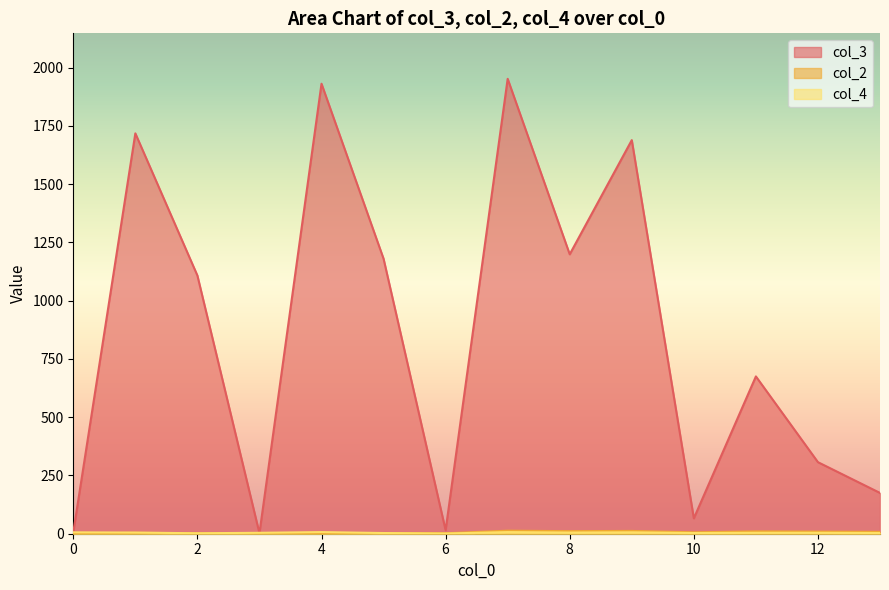

Which series changed the most between 7 and 12?

col_3